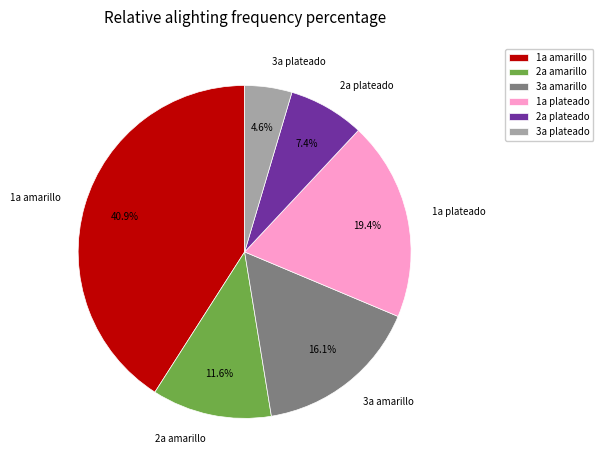

How much of the chart is everything except 2a plateado?

92.6%